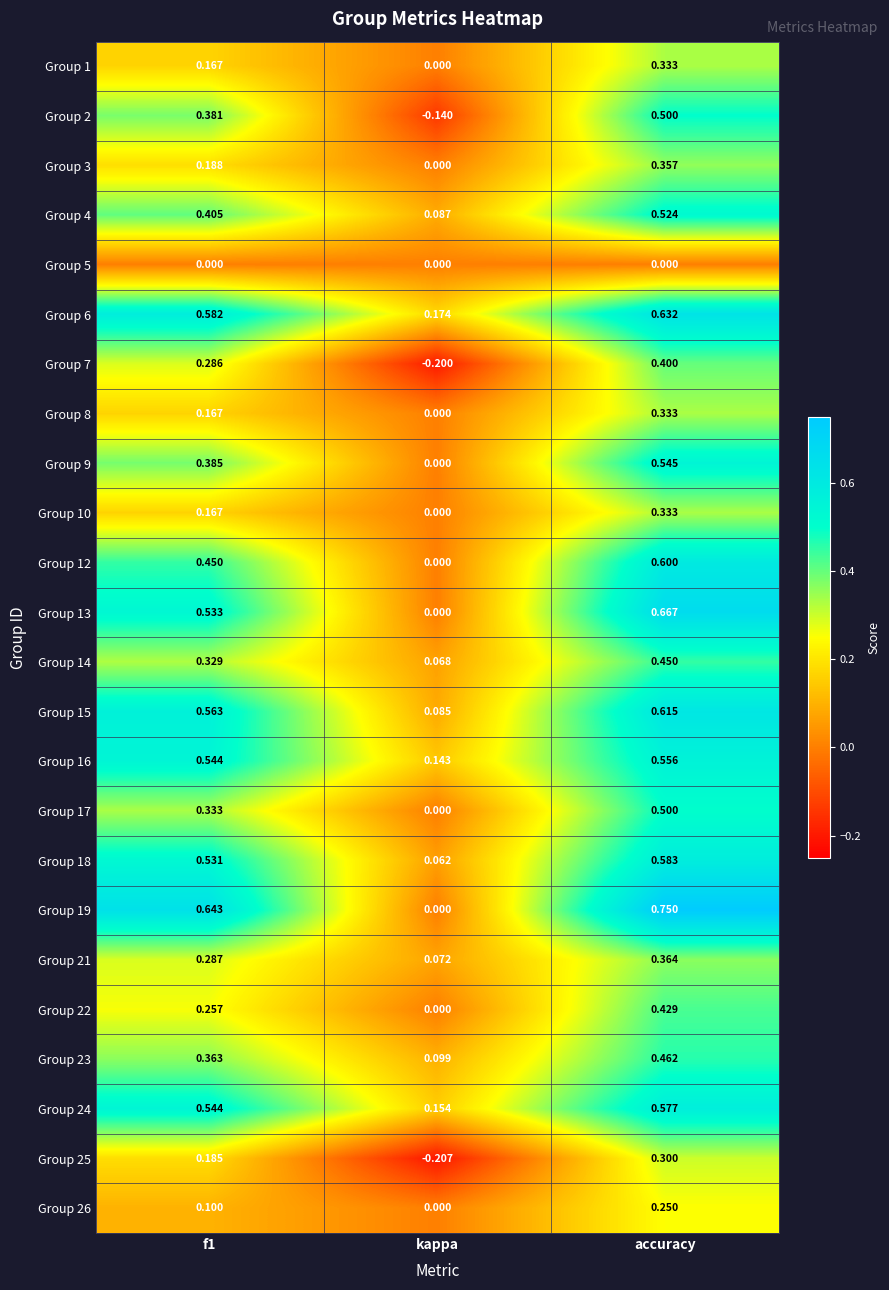

At which label does Group 21 reach its peak?

accuracy